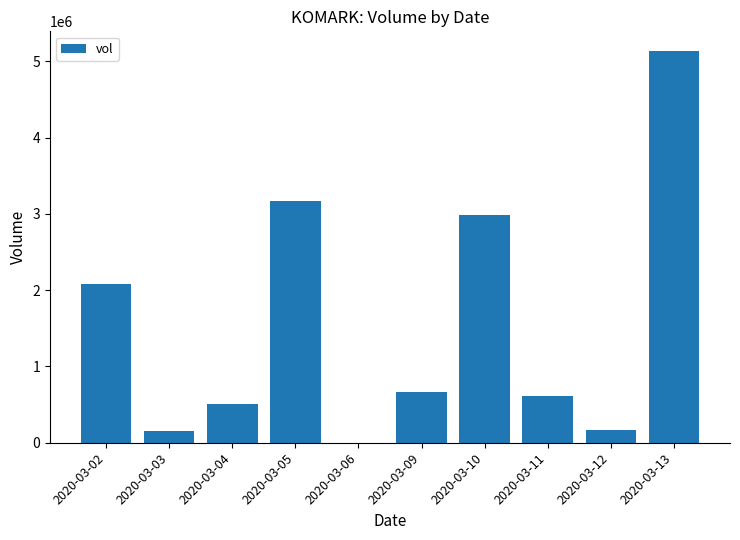

What is the sum of all values?

15470700